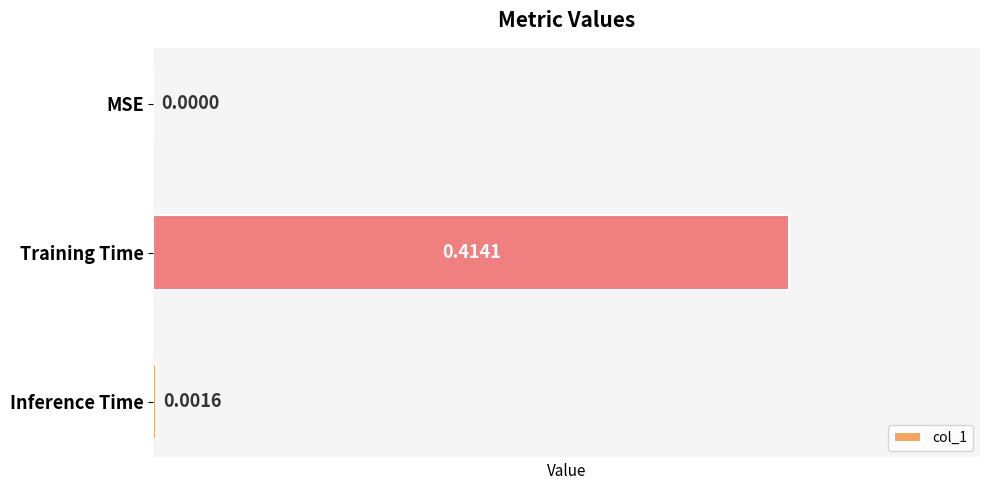

Where is the data nearest to the value 0?

MSE